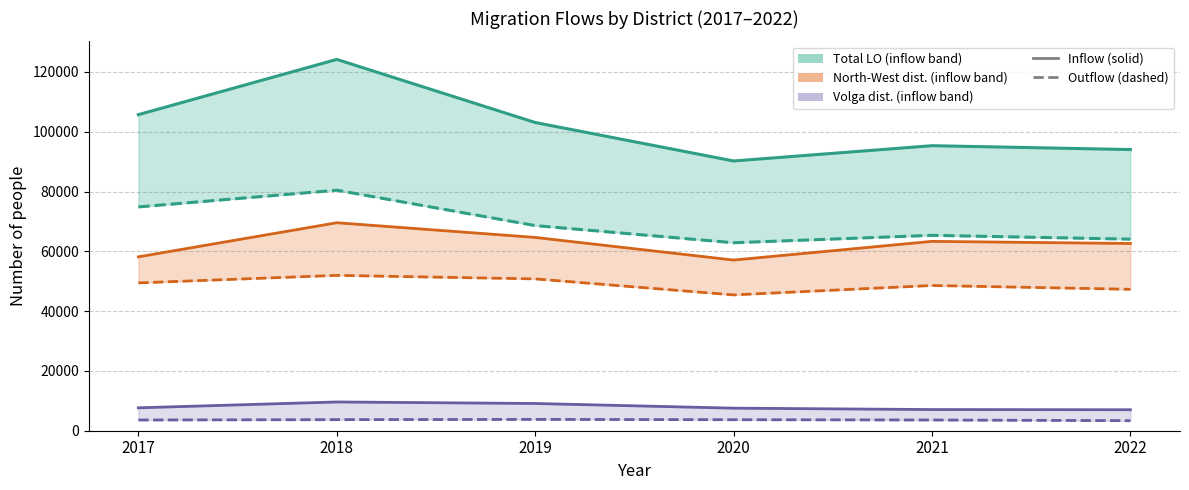

True or false: NW Outflow and Total Outflow intersect in this chart.

False